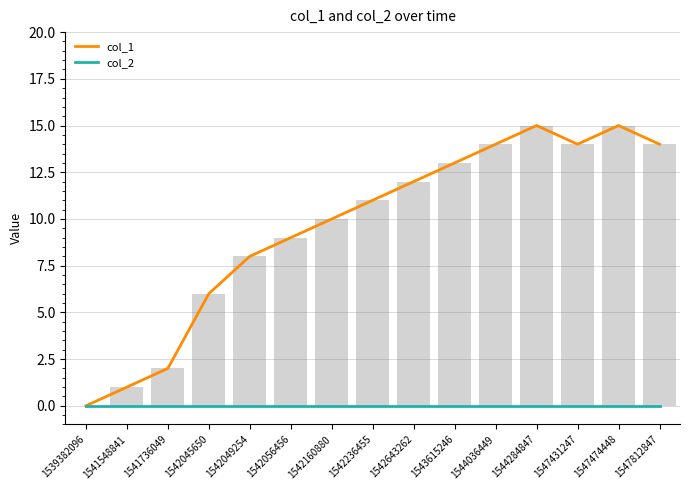

List the labels in order of col_2 value, smallest first.

1539382096, 1541548841, 1541736049, 1542045650, 1542049254, 1542056456, 1542160880, 1542236455, 1542643262, 1543615246, 1544036449, 1544284847, 1547431247, 1547474448, 1547812847